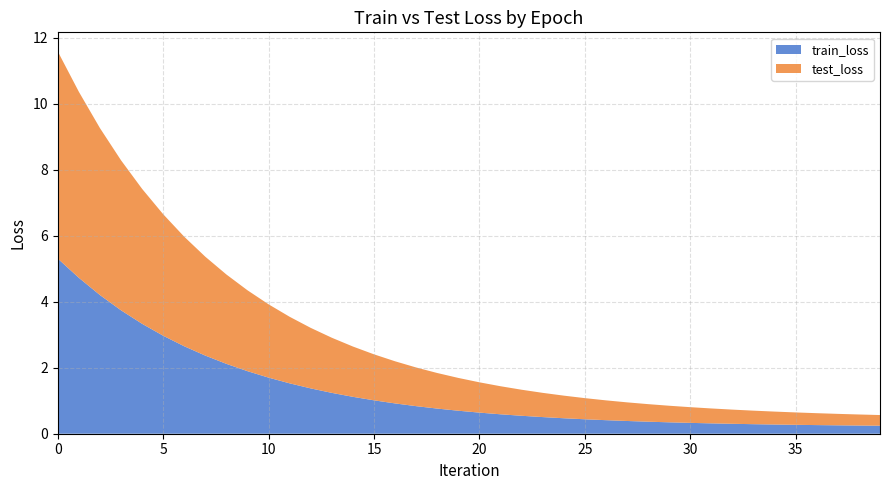

Reading left to right, list all the values displayed in this chart.

train_loss: 0=5.3	1=4.7	2=4.2	3=3.7	4=3.3	5=3.0	6=2.6	7=2.4	8=2.1	9=1.9	10=1.7	11=1.5	12=1.4	13=1.2	14=1.1	15=1.0	16=0.9	17=0.8	18=0.8	19=0.7	20=0.6	21=0.6	22=0.5	23=0.5	24=0.5	25=0.4	26=0.4	27=0.4	28=0.4	29=0.3	30=0.3	31=0.3	32=0.3	33=0.3	34=0.3	35=0.3	36=0.3	37=0.3	38=0.2	39=0.2
test_loss: 0=6.3	1=5.6	2=5.1	3=4.5	4=4.1	5=3.7	6=3.3	7=3.0	8=2.7	9=2.4	10=2.2	11=2.0	12=1.8	13=1.7	14=1.5	15=1.4	16=1.3	17=1.2	18=1.1	19=1.0	20=0.9	21=0.8	22=0.8	23=0.7	24=0.7	25=0.6	26=0.6	27=0.6	28=0.5	29=0.5	30=0.5	31=0.5	32=0.4	33=0.4	34=0.4	35=0.4	36=0.4	37=0.3	38=0.3	39=0.3